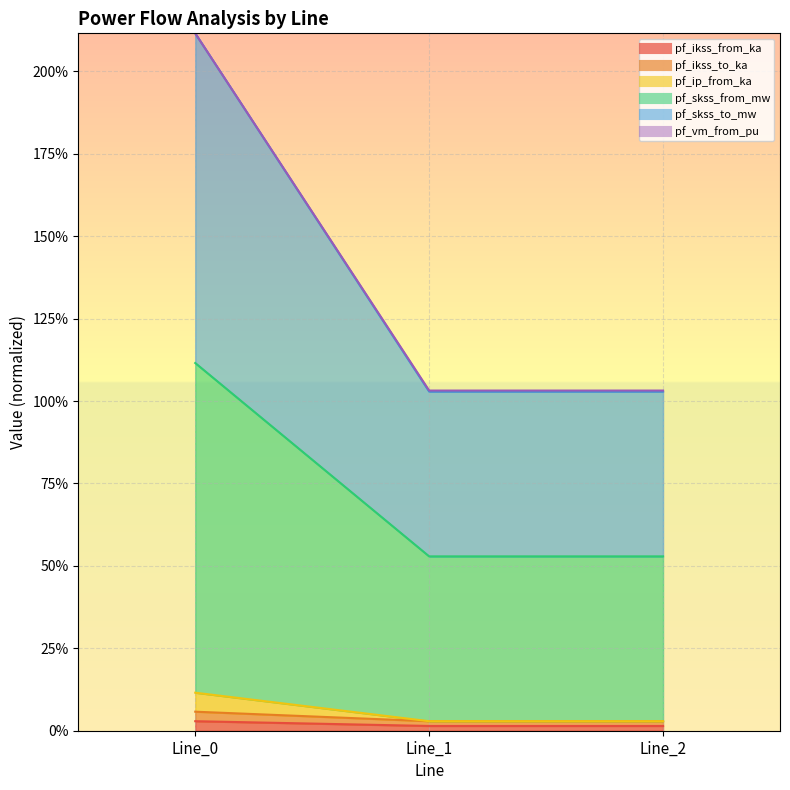

How many distinct data groups are displayed?

6